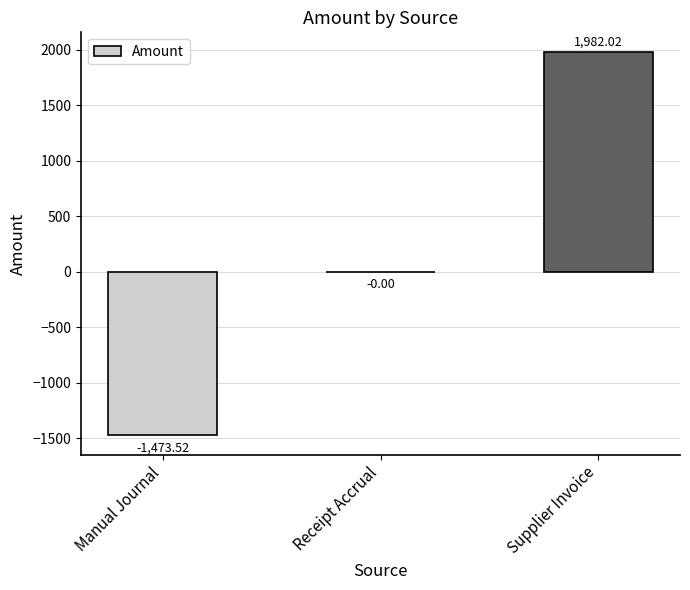

How many series are shown in this chart?

1